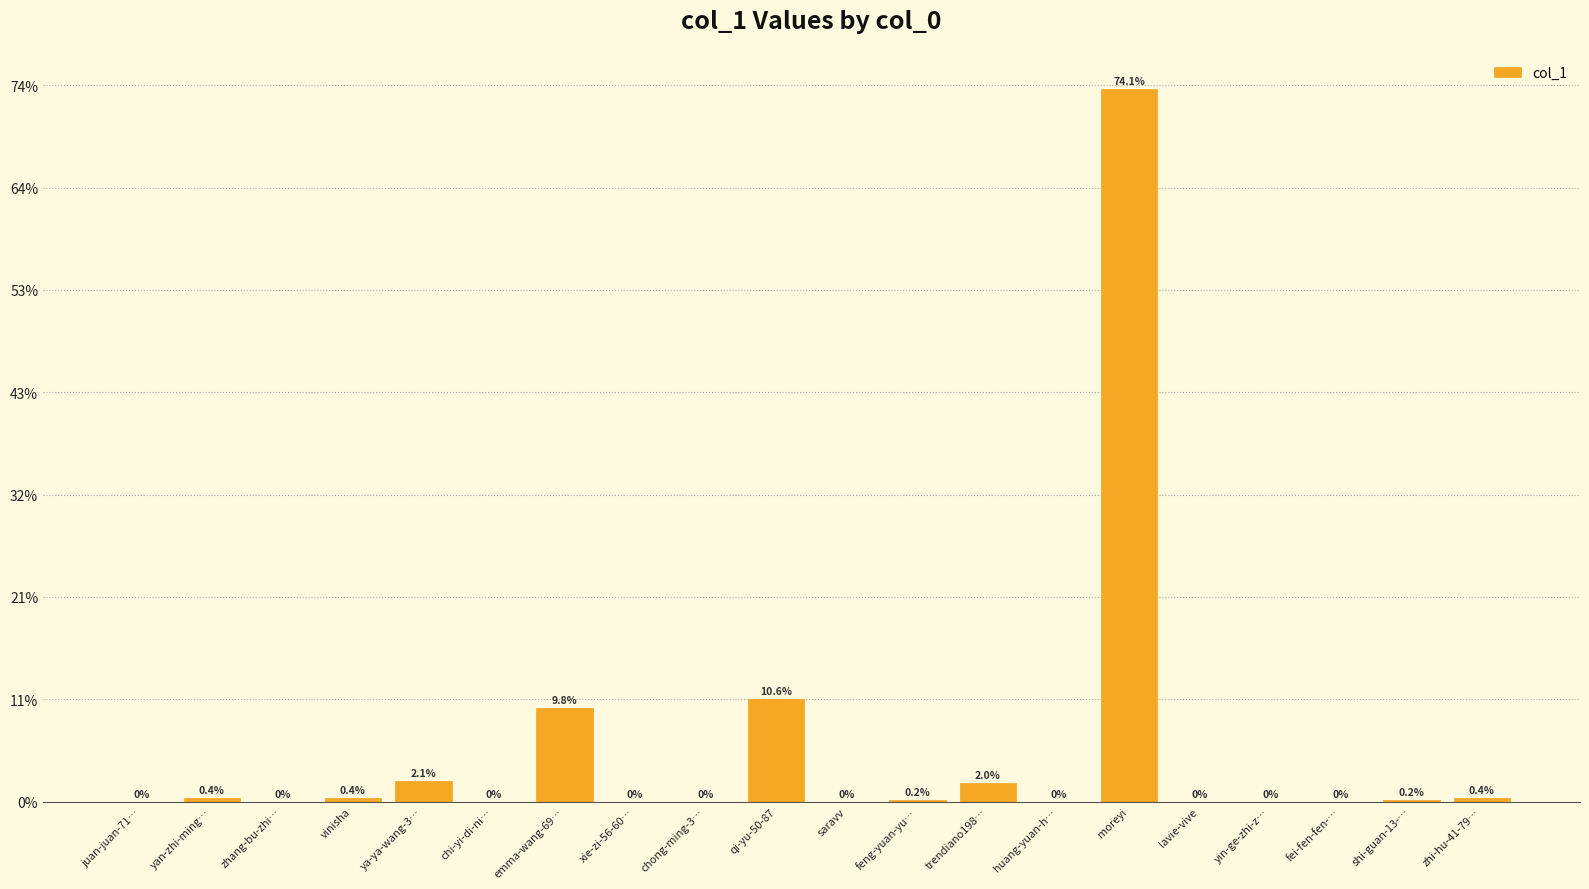

Are the bars horizontal?

No